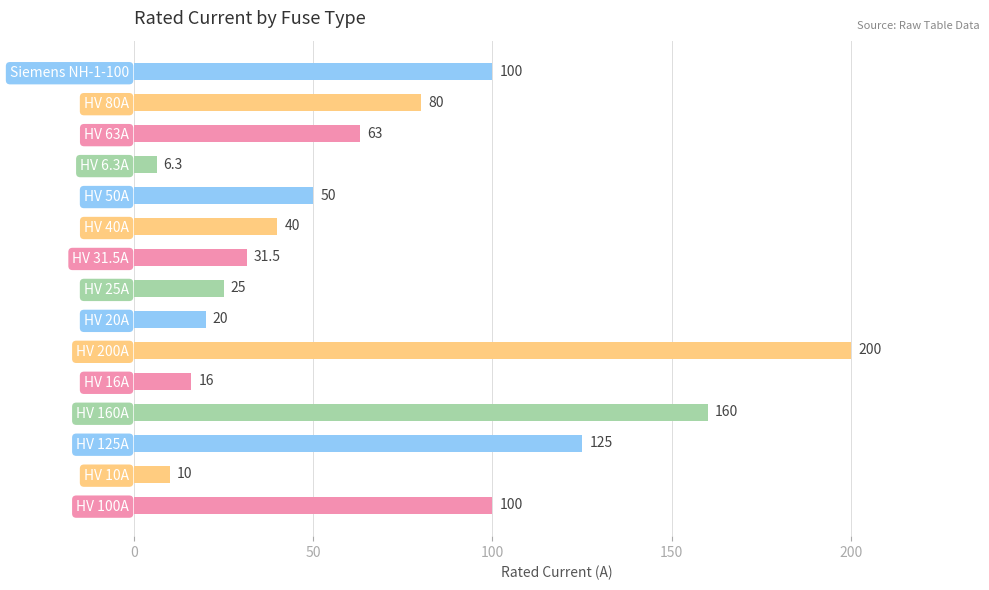

Which has a higher value, HV 200A or HV 100A?

HV 200A